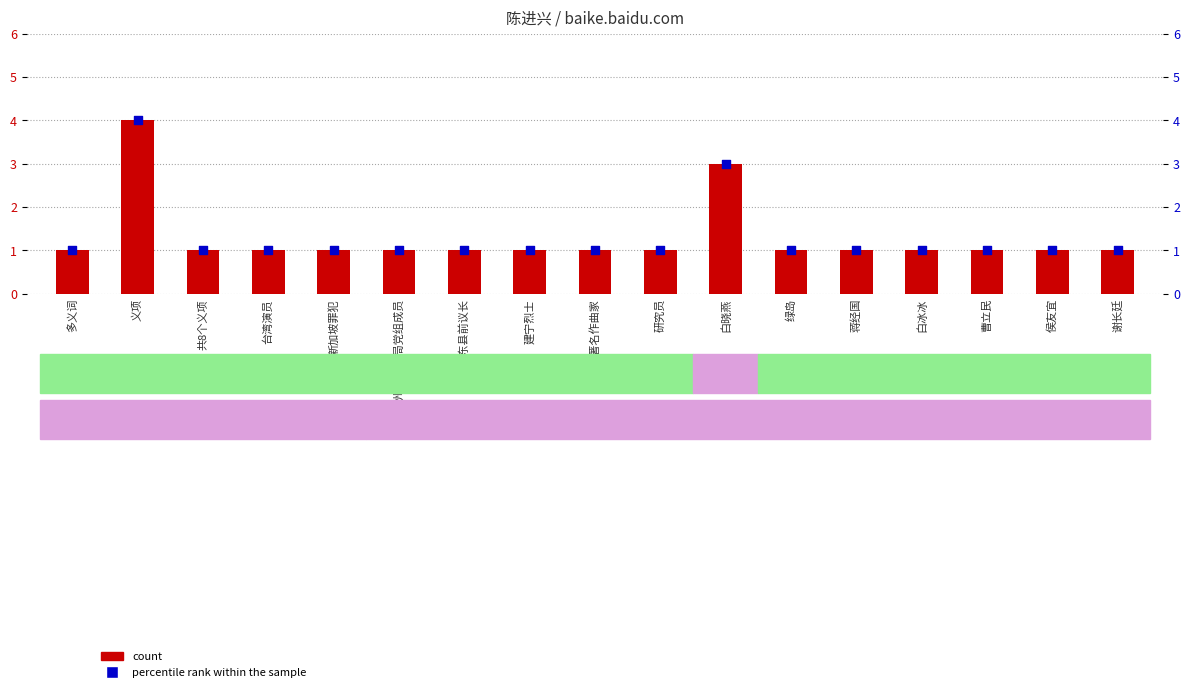

Which series has the largest Y range (max minus min)?

count